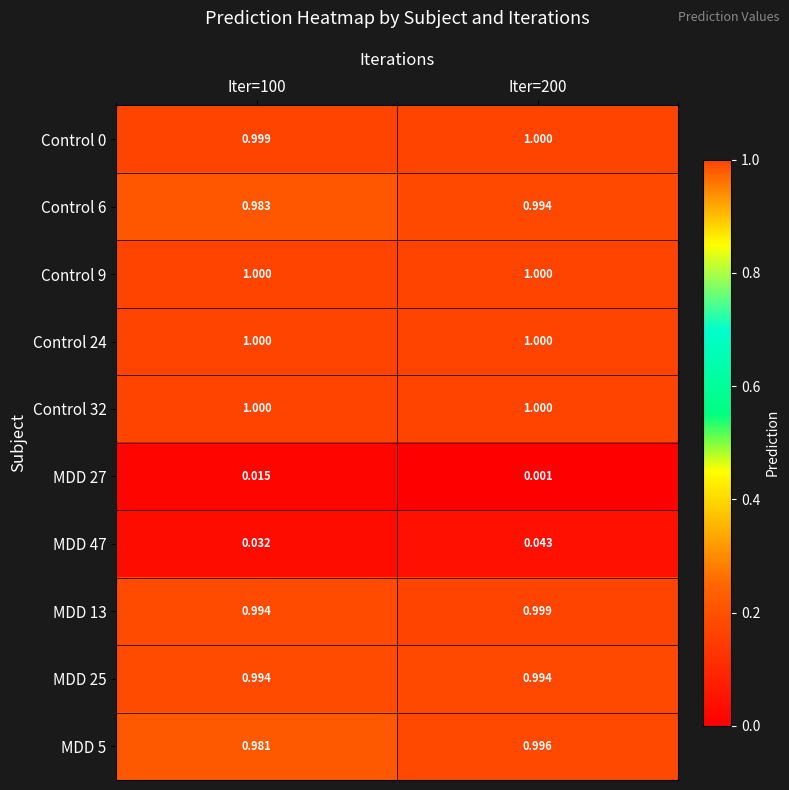

Which series changed the most between Iter=100 and Iter=200?

MDD 5